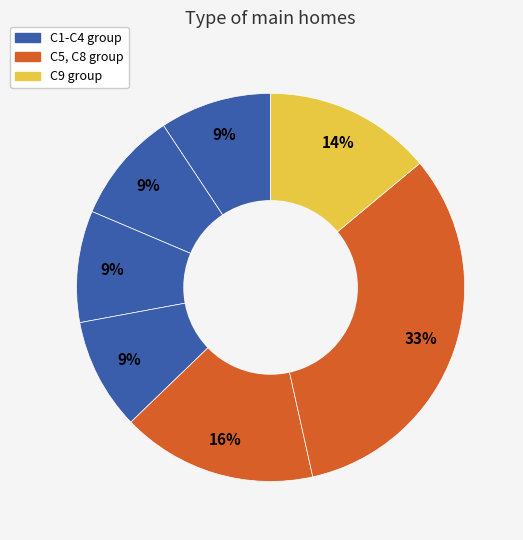

How many slices are in this pie chart?

7